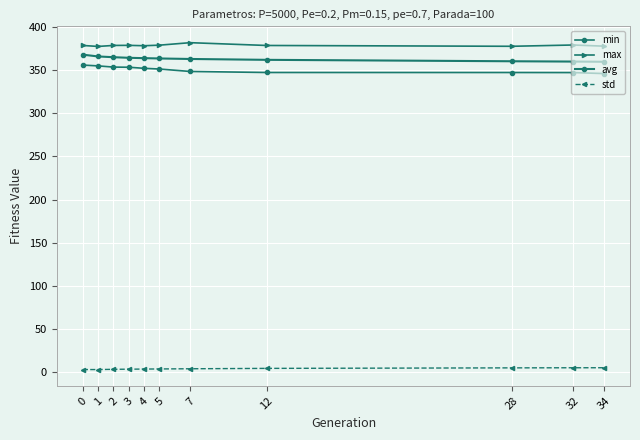

True or false: max and avg cross at least once.

False